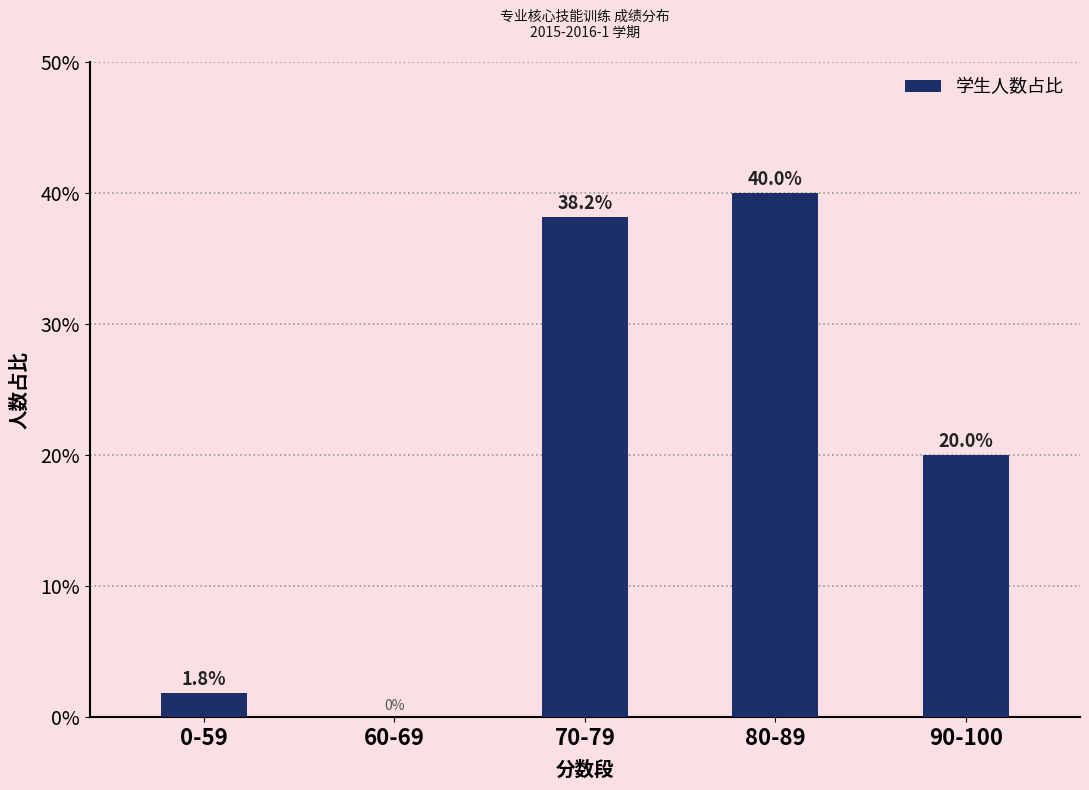

How many series are shown in this chart?

1